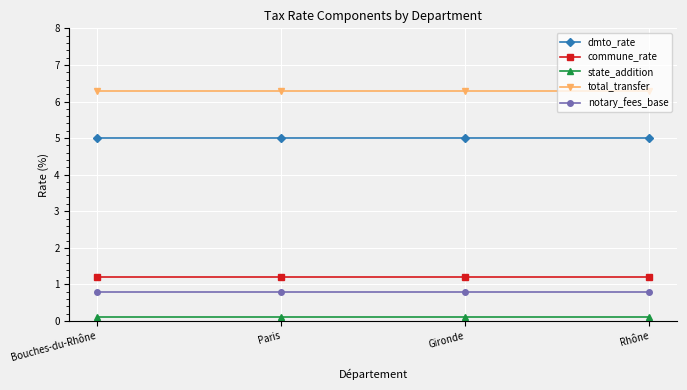

True or false: state_addition and total_transfer intersect in this chart.

False